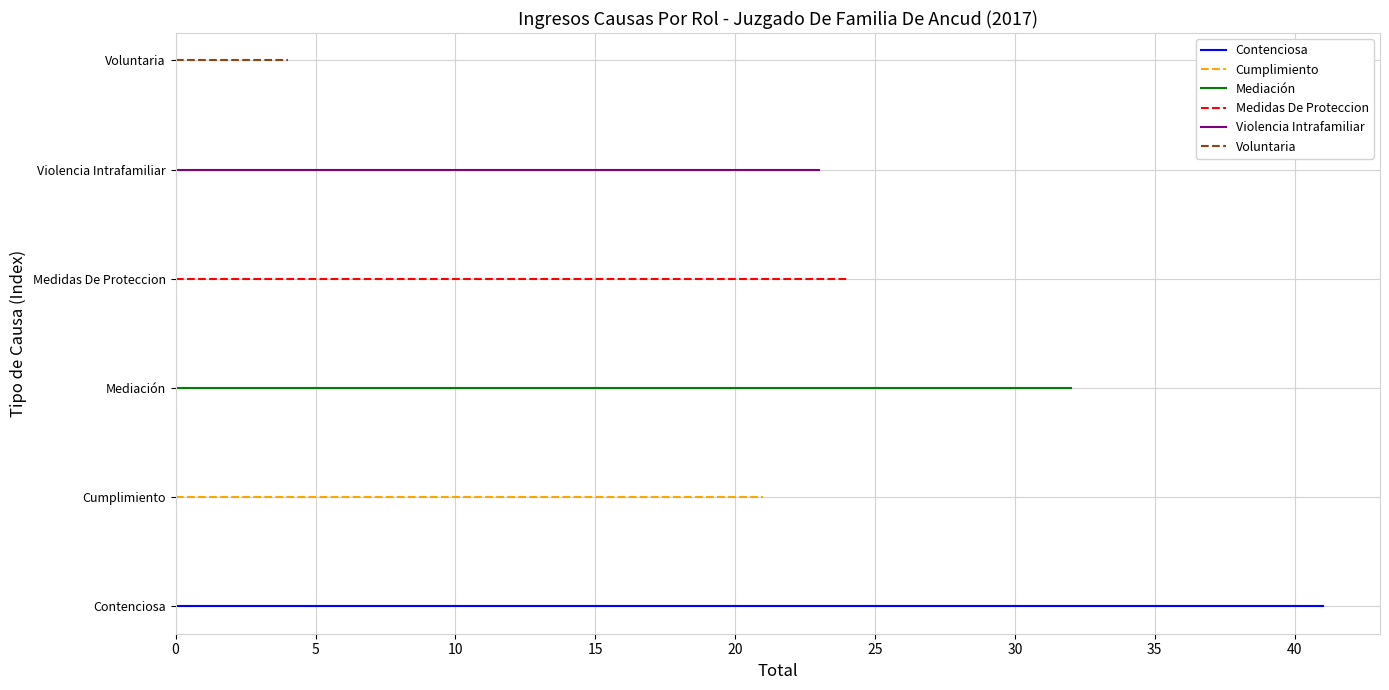

What is the lowest value of the Cumplimiento series?

1